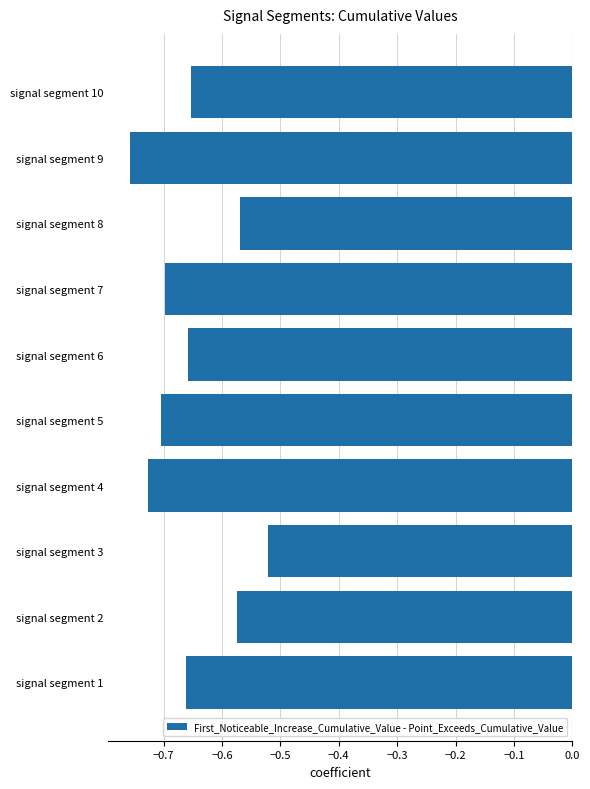

At which label is the value closest to 0?

signal segment 3